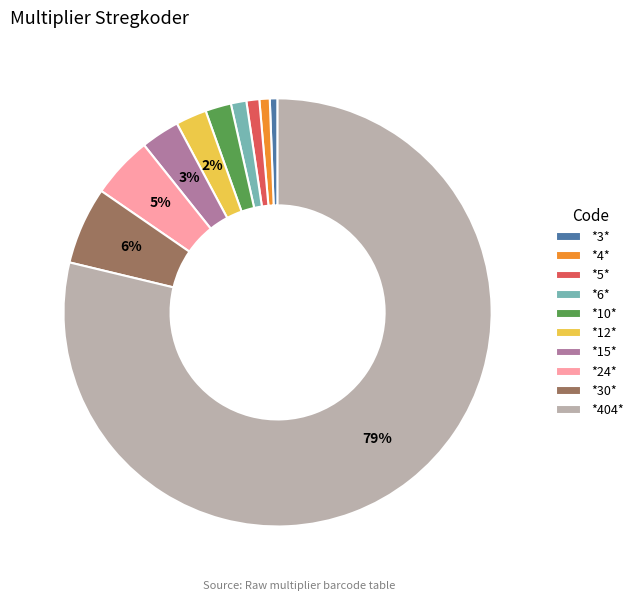

To the nearest percent, what is the average slice percentage?

10%